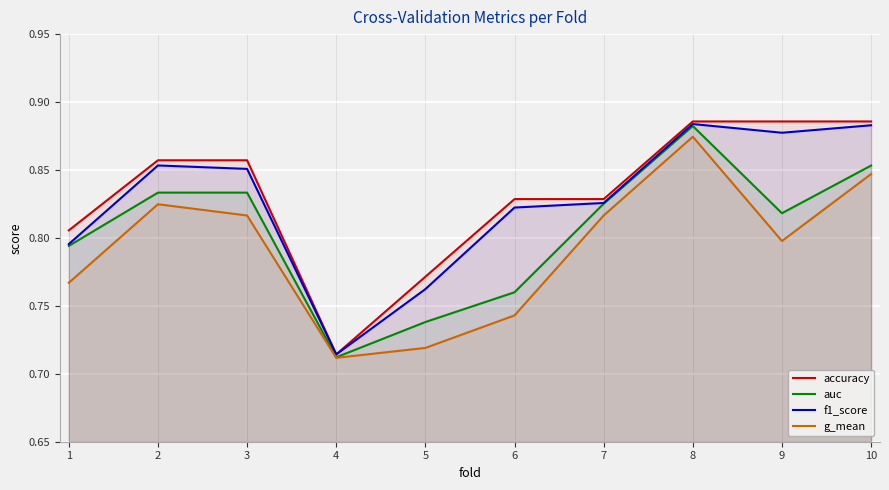

In g_mean, how many points are lower than both neighbors (excluding endpoints)?

2